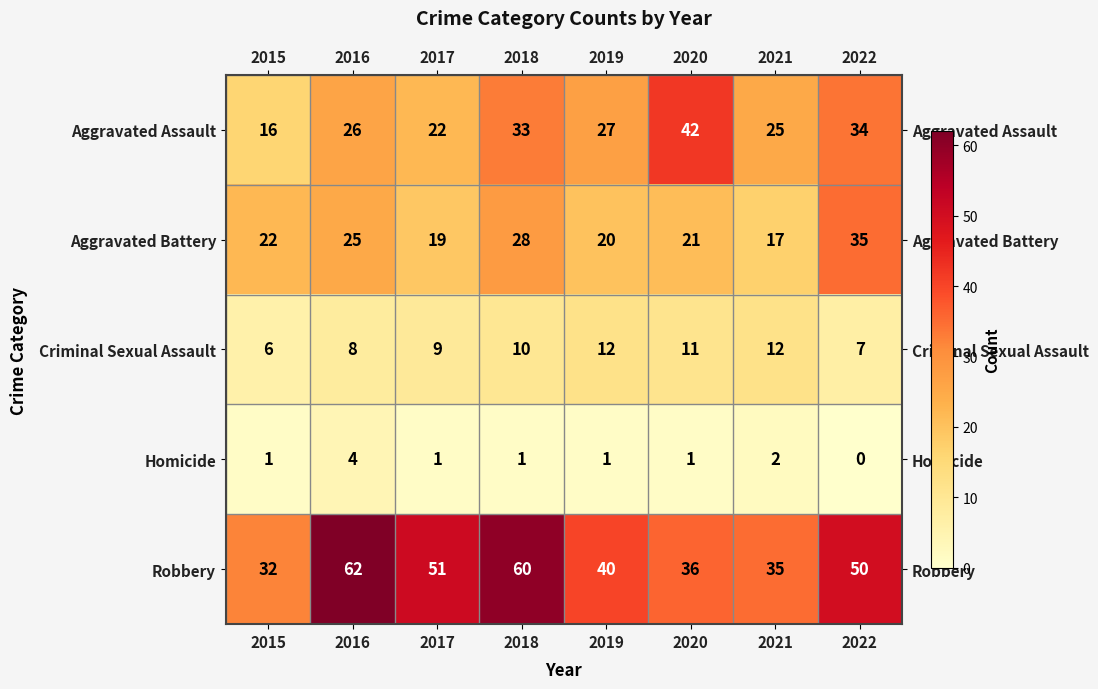

At which category is the sum across all series the highest?

2018